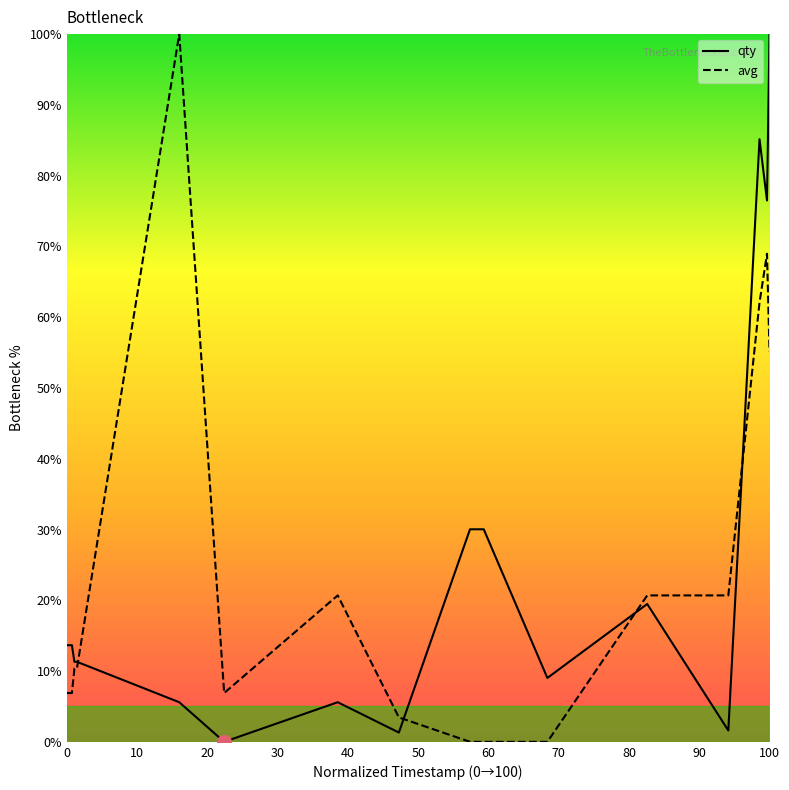

What is the maximum value shown in the chart?

100.0